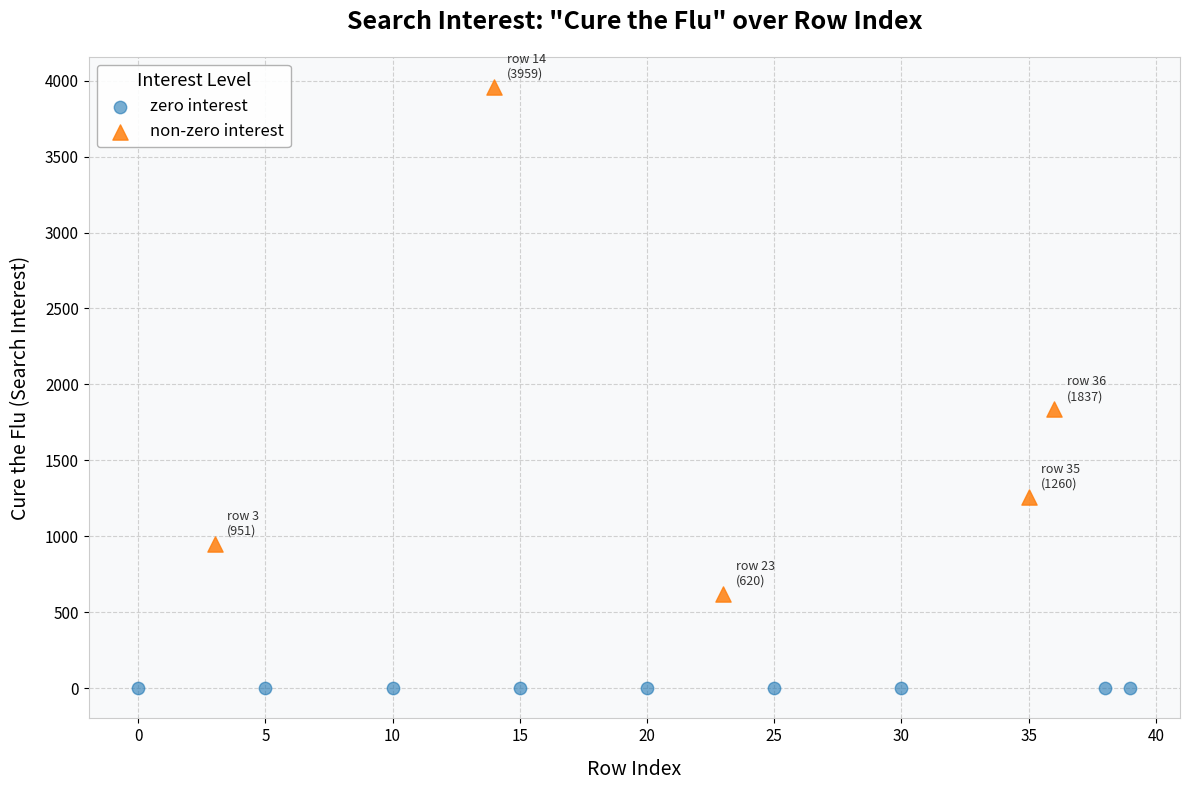

Which series reaches the maximum Y coordinate?

non-zero interest